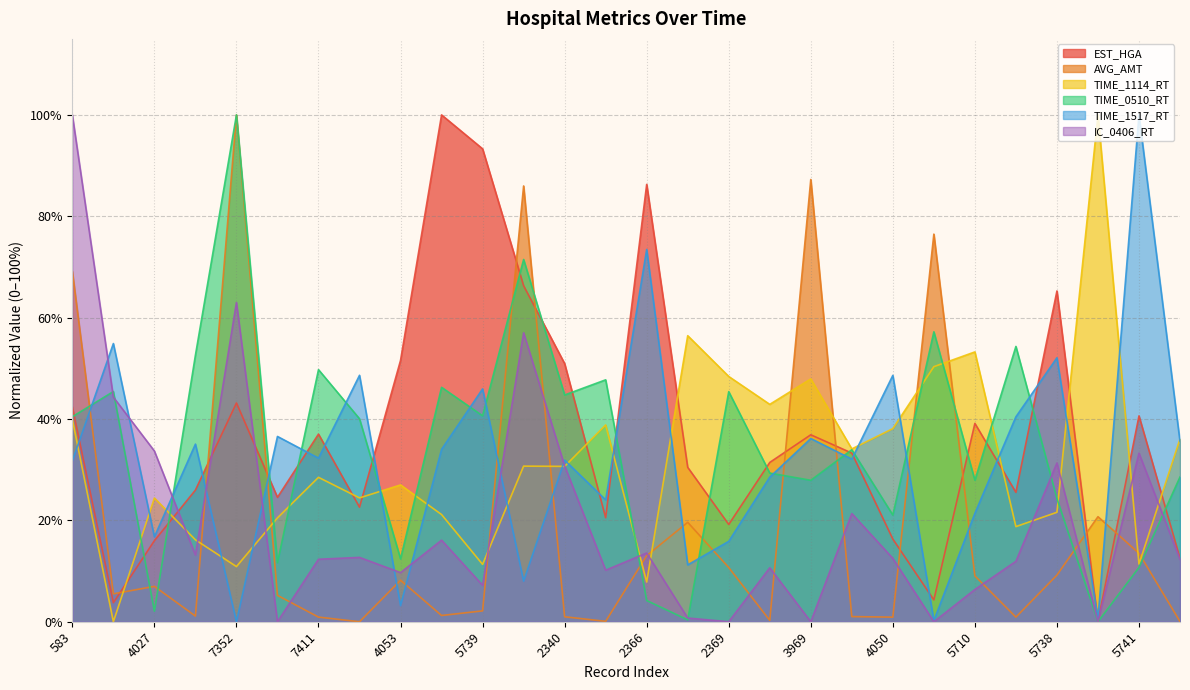

What is the difference between the maximum and minimum values in the TIME_1517_RT series?

100.0